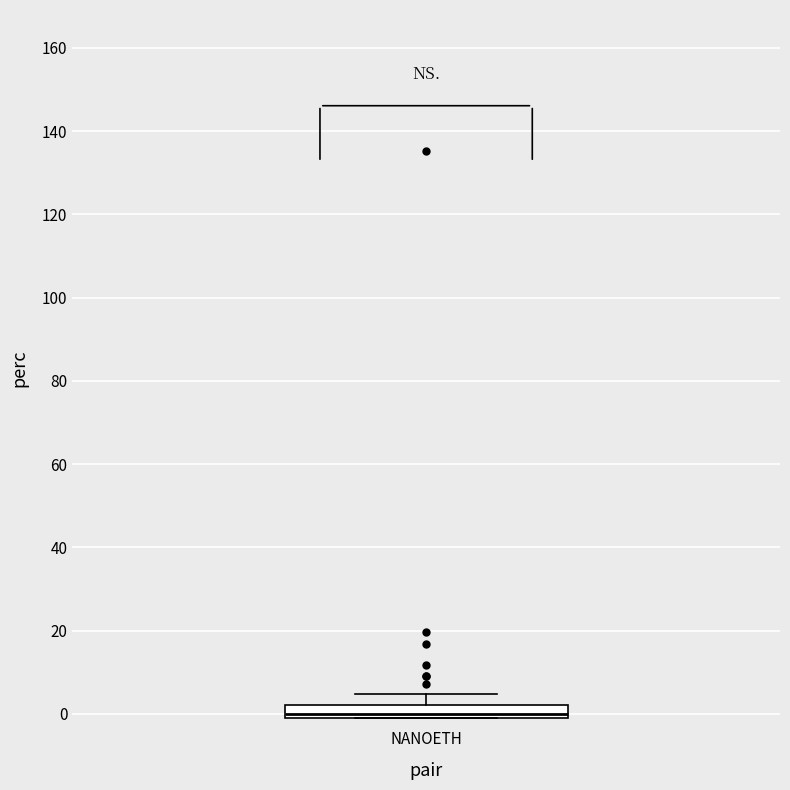

Where is the upper edge of the box for NANOETH on the y-axis? The values are not printed on the chart, so give them approximately, as read against the axis.

2